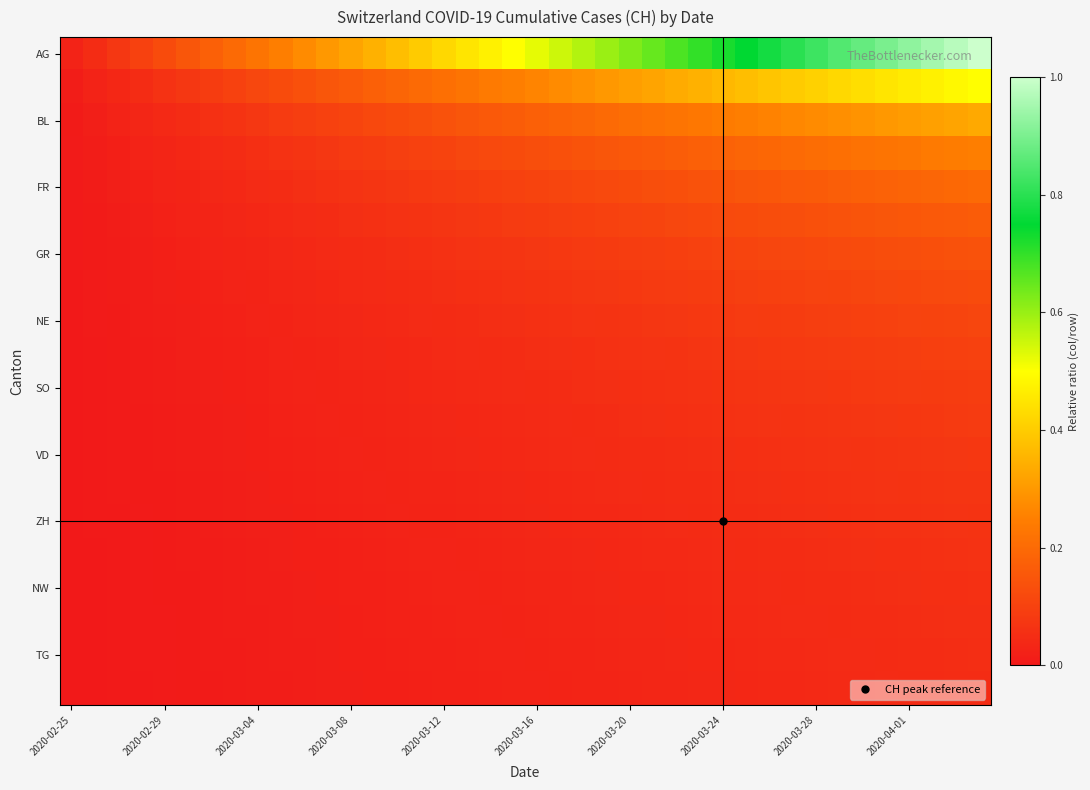

Which series has the largest total across all categories?

AG